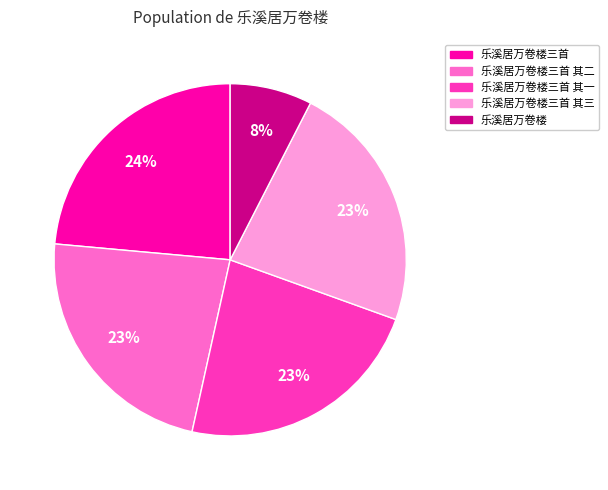

Is there a majority slice in this chart?

No